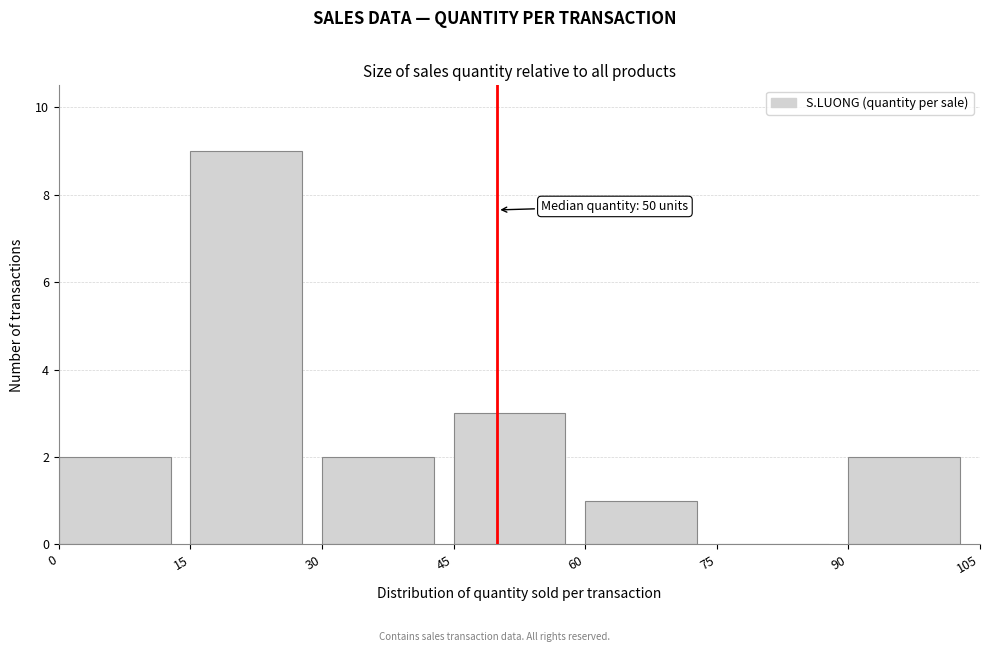

Which range on the x-axis has the tallest bar?

15 to 30